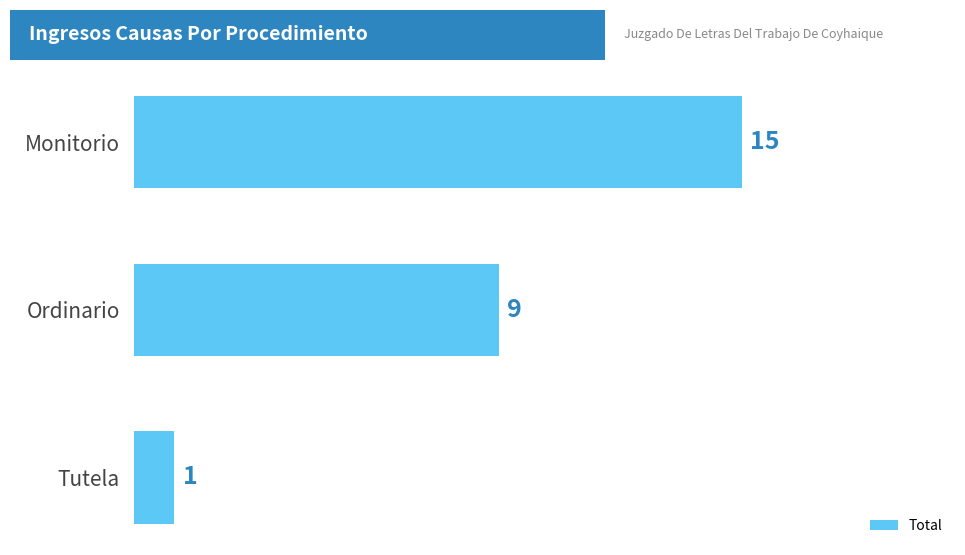

How many values are between 1 and 15?

3